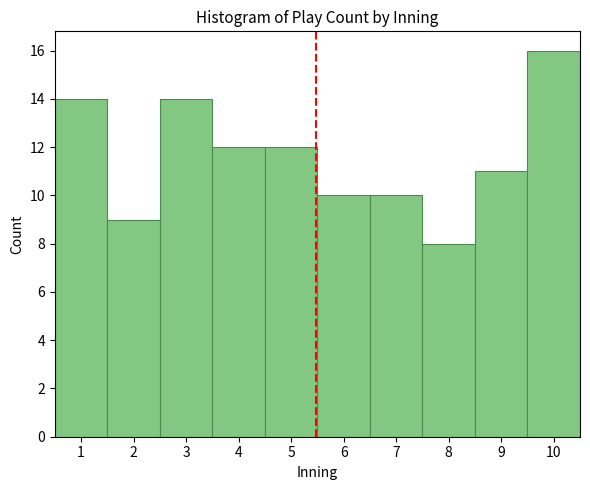

What is the height of the bar covering 2.5 to 3.5 on the x-axis? The values are not printed on the chart, so give them approximately, as read against the axis.

14